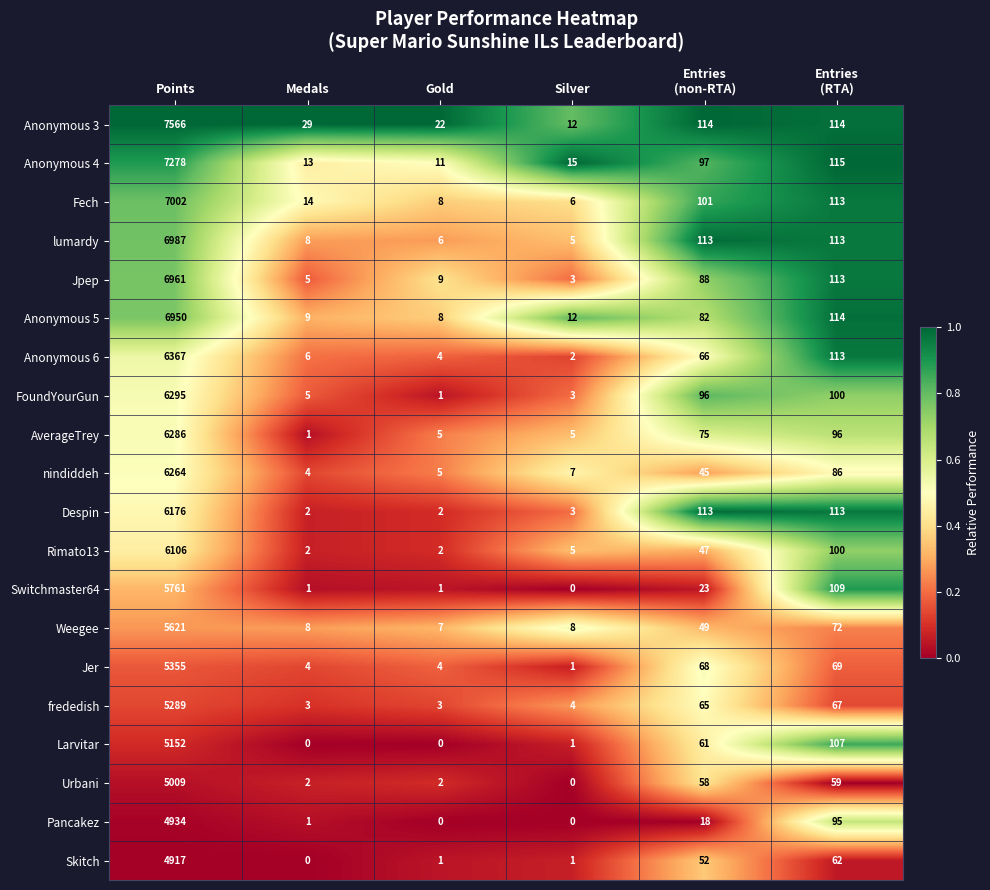

What is the difference between the maximum and minimum values in the Fech series?

6996